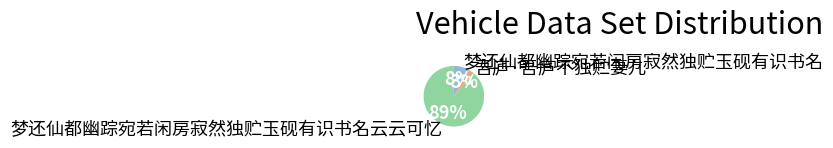

Count the number of slices in the pie.

3